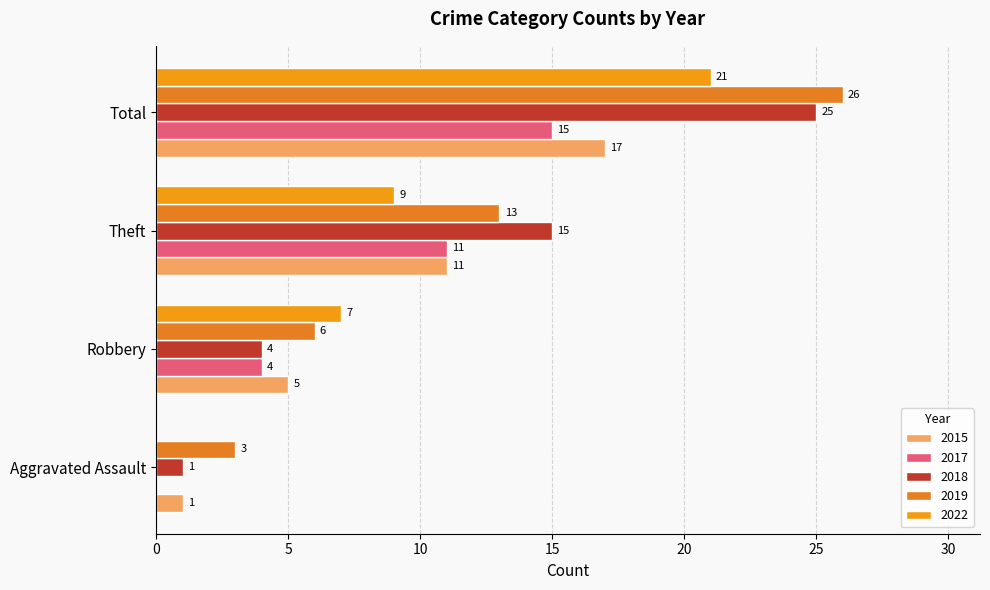

Is the value of 2017 at Aggravated Assault greater than the value of 2022 at Aggravated Assault?

No